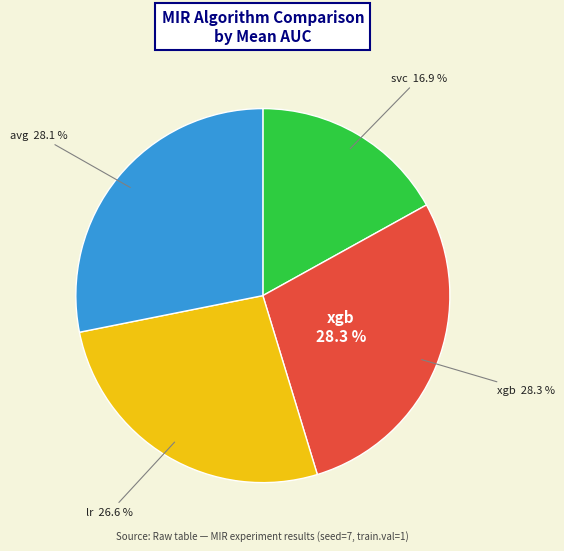

Count the number of slices in the pie.

4